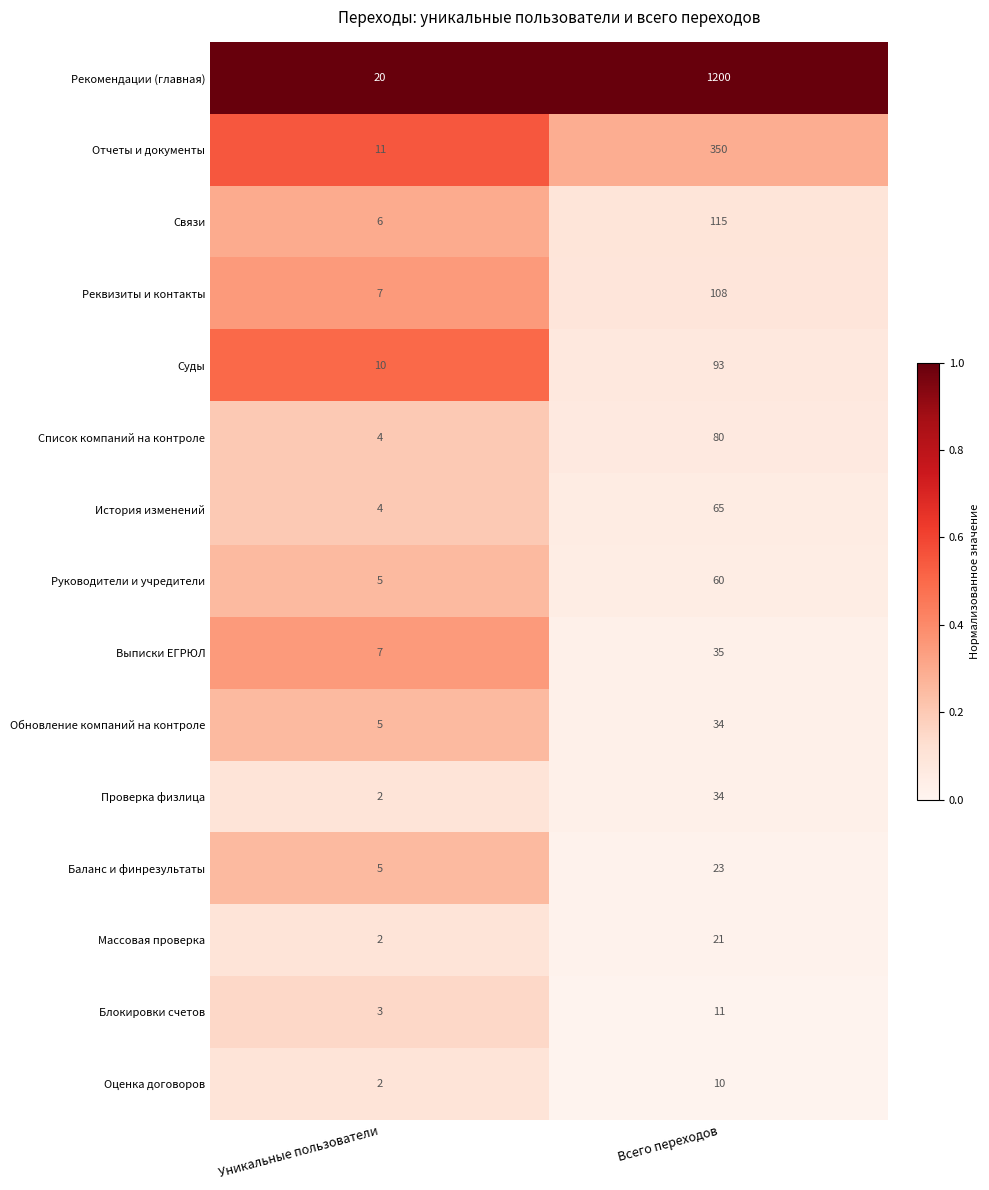

At which label is Связи closest to 60?

Уникальные пользователи